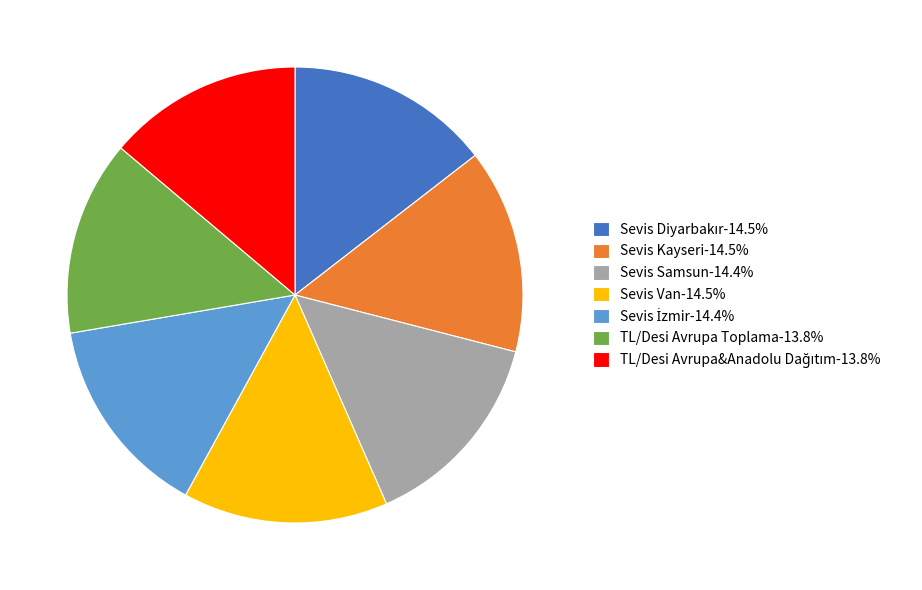

Is TL/Desi Avrupa Toplama the majority of the pie?

No